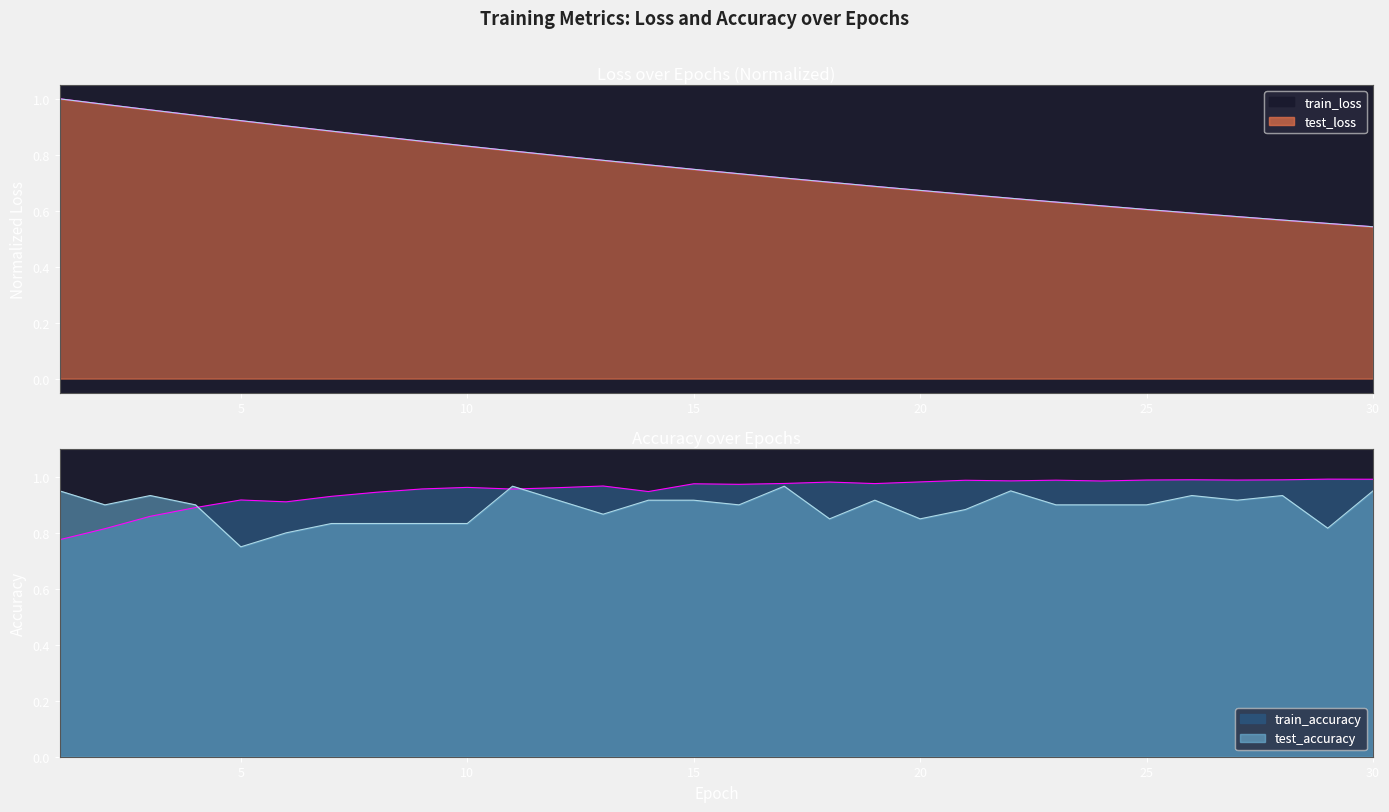

True or false: test_accuracy has a value of 1.5 at 18.

False